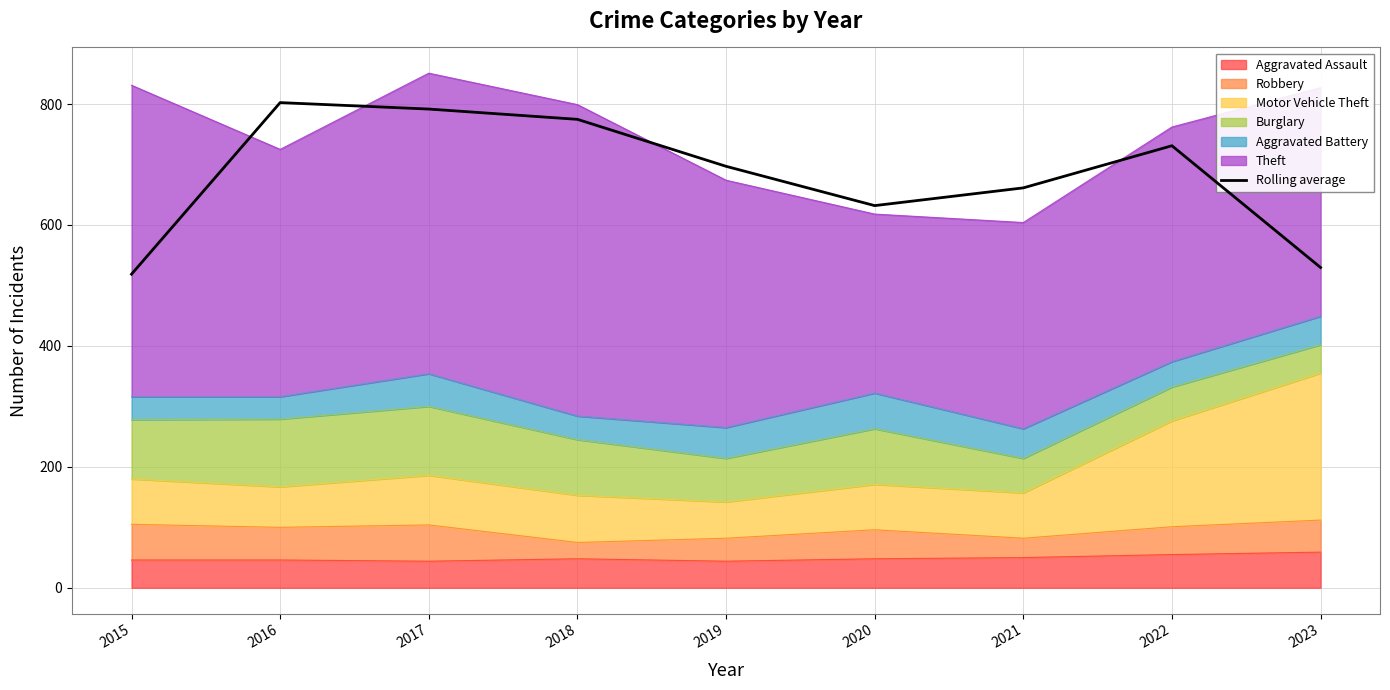

Rank the categories by value from lowest to highest.

2015, 2023, 2020, 2021, 2019, 2022, 2018, 2017, 2016